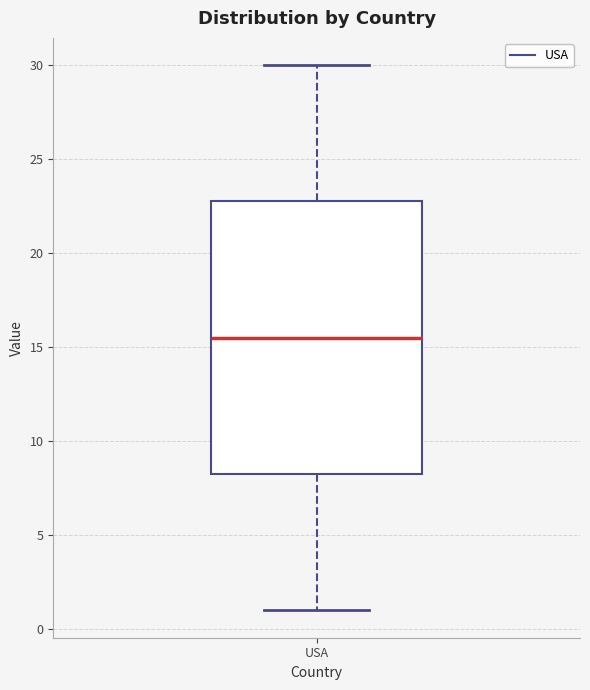

Where is the lower edge of the box for USA on the y-axis? The values are not printed on the chart, so give them approximately, as read against the axis.

8.5